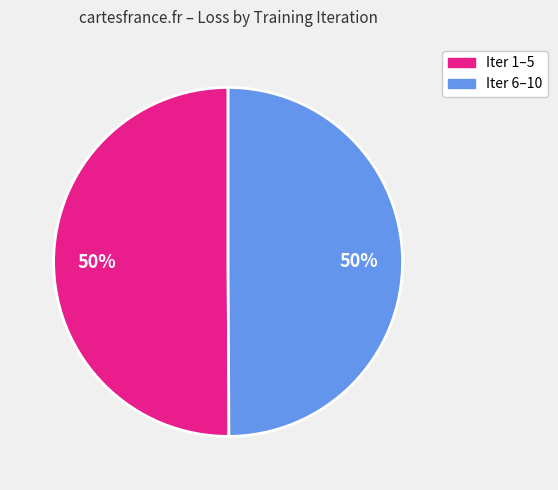

To the nearest percent, what is the average slice percentage?

50%